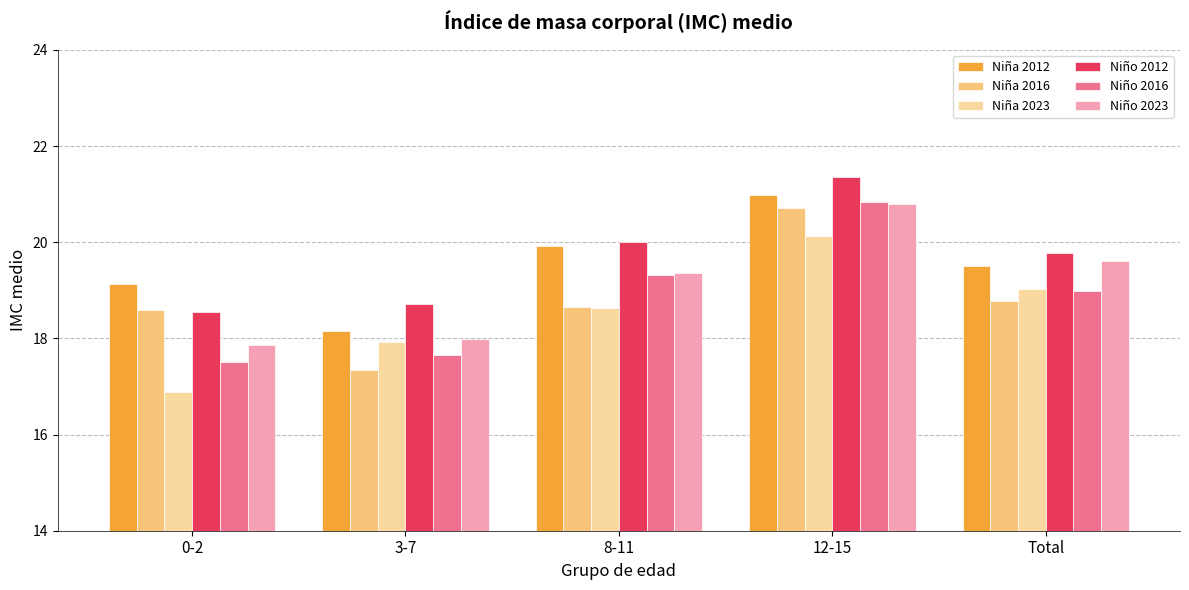

What is the sum of all Niña 2016 values?

94.1